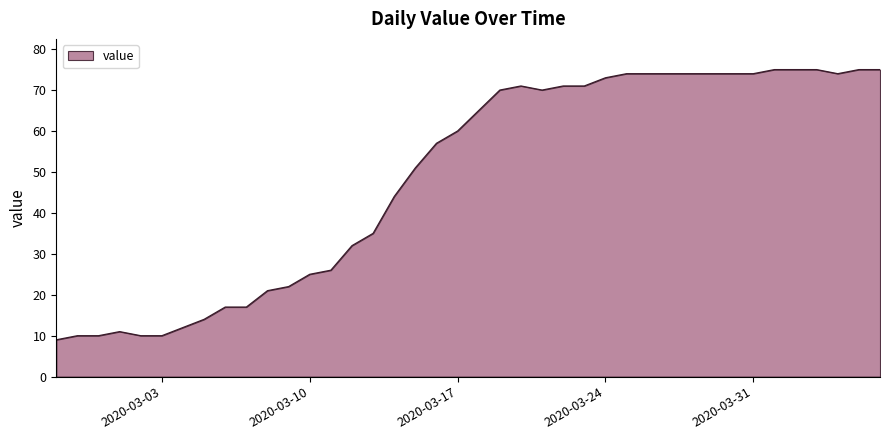

What is the maximum value shown in the chart?

75